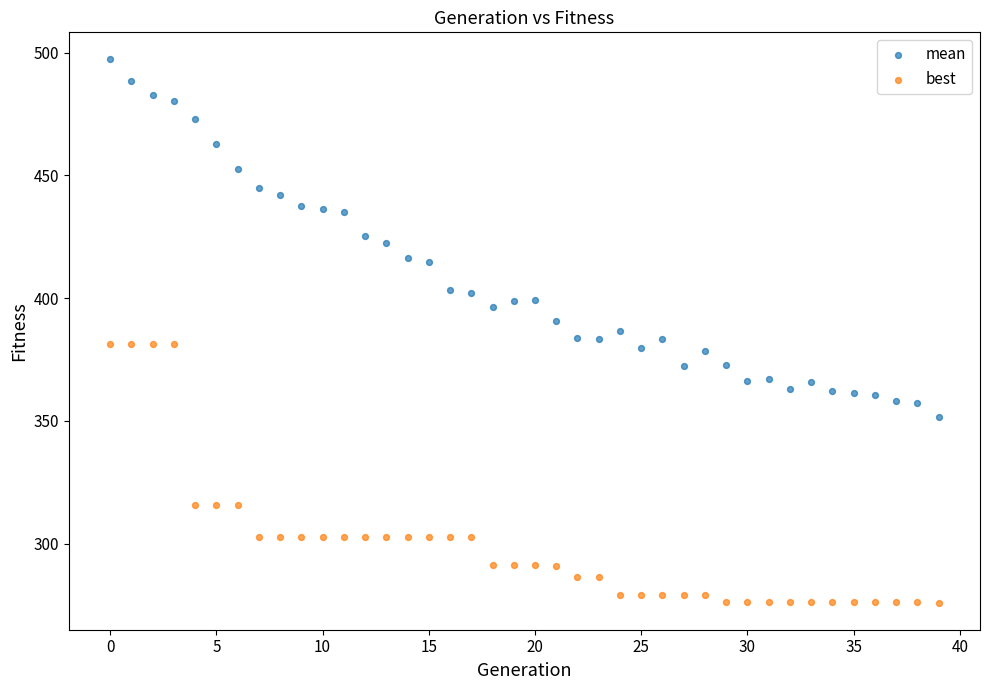

Across all data points, what is the range of Y values (max minus min)?

221.2